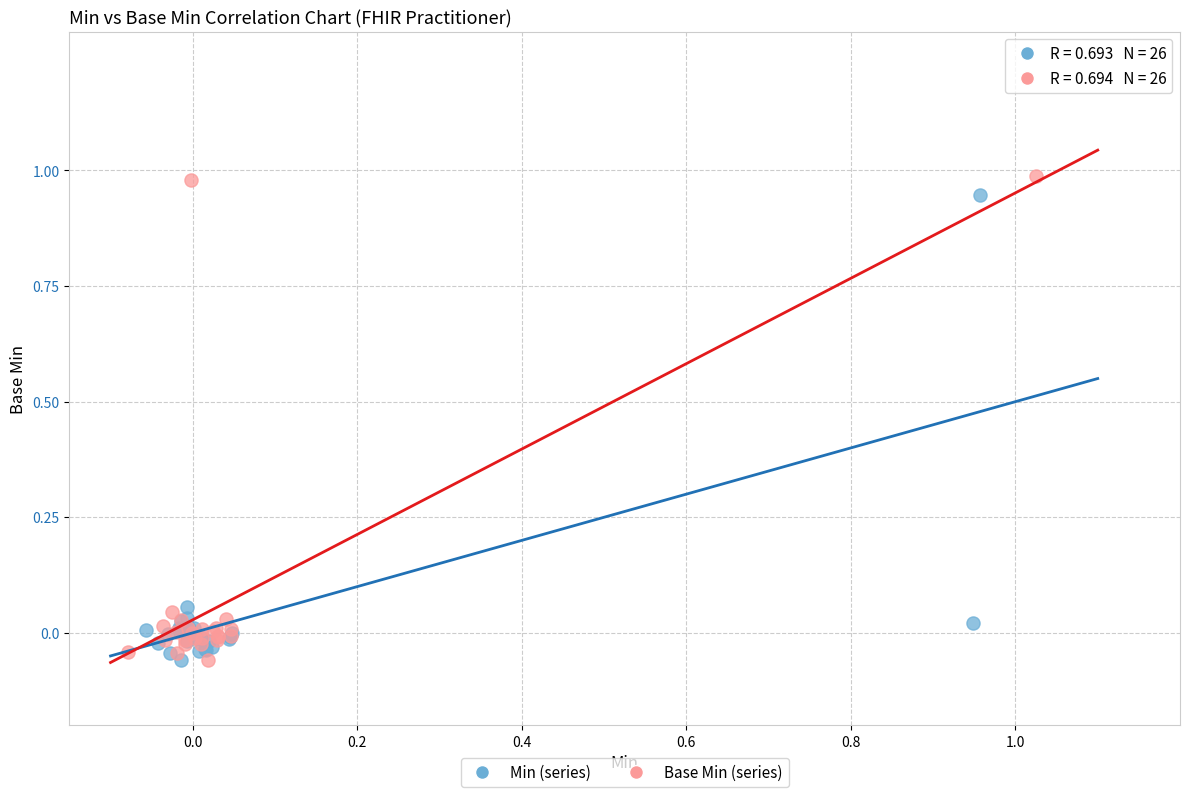

Which series has the widest spread of Y values?

Base Min (series)